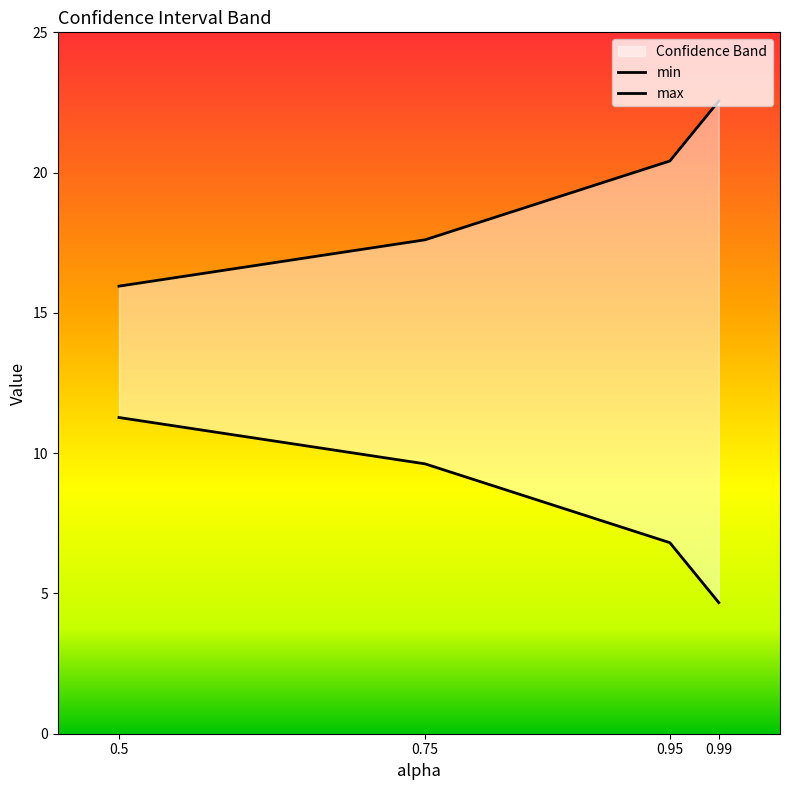

True or false: max and min intersect in this chart.

False